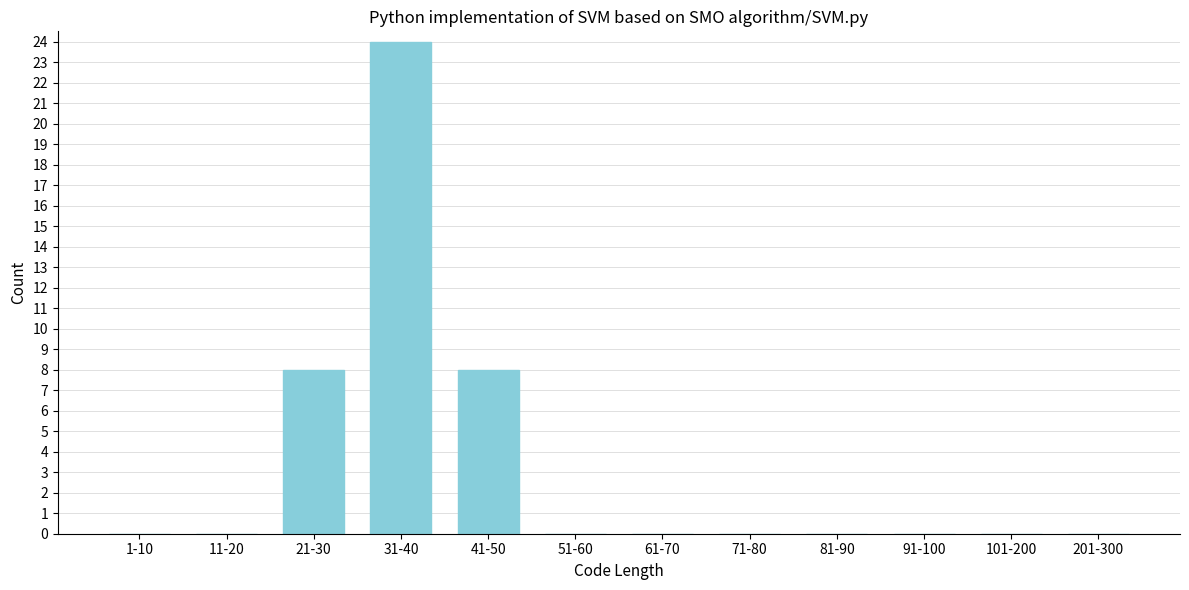

Reading left to right, extract all data points from this chart.

1-10=0	11-20=0	21-30=8	31-40=24	41-50=8	51-60=0	61-70=0	71-80=0	81-90=0	91-100=0	101-200=0	201-300=0